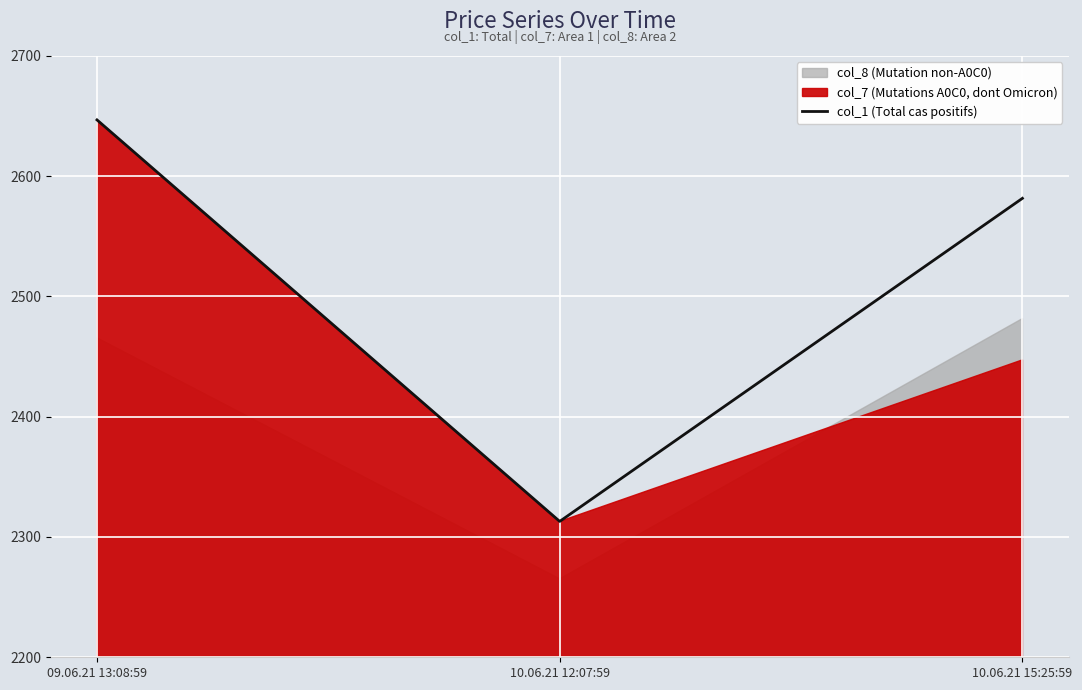

Is it true that col_1 (Total cas positifs) equals 2312.9 at 10.06.21 12:07:59?

True